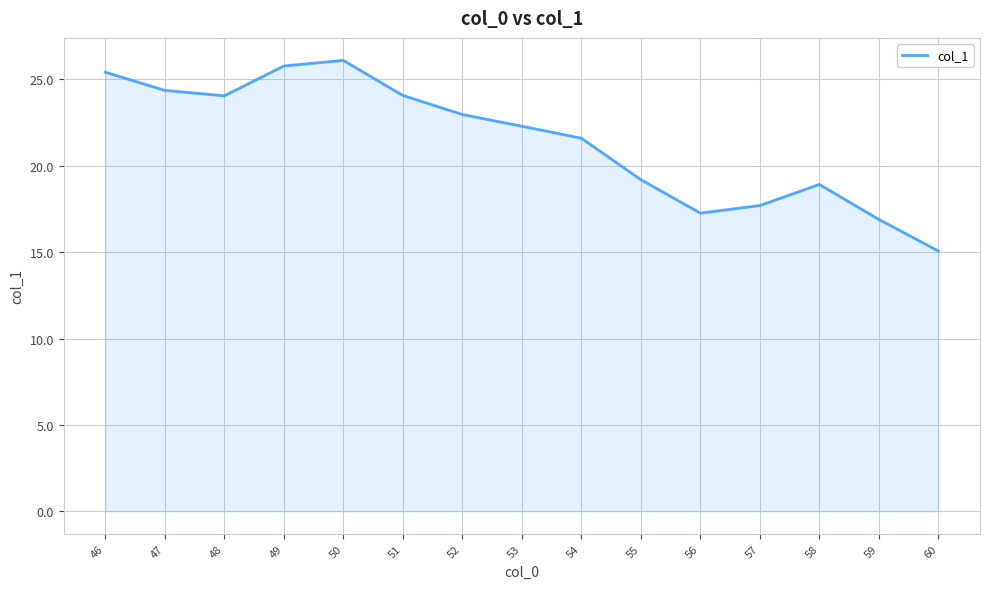

The chart shows a value of 19.2 at 55. True or false?

True